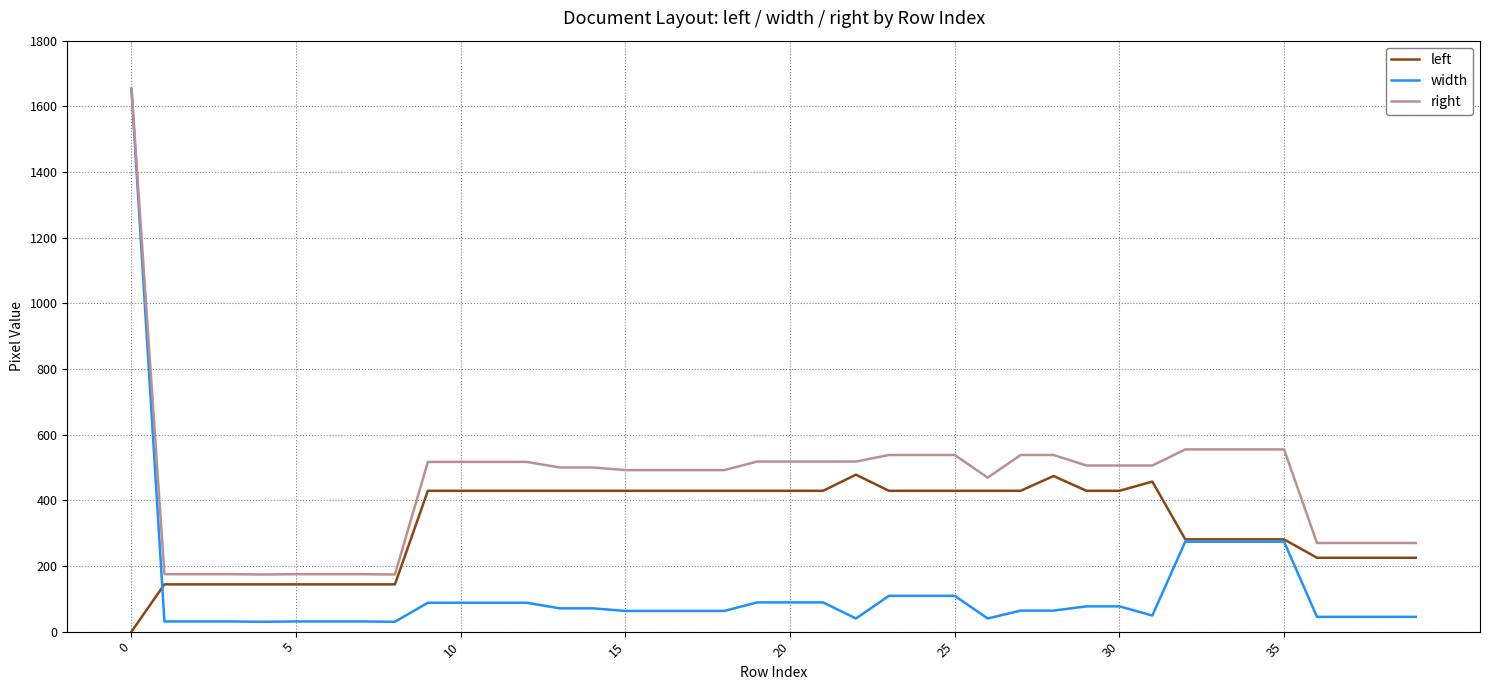

How many values in left are above zero?

39